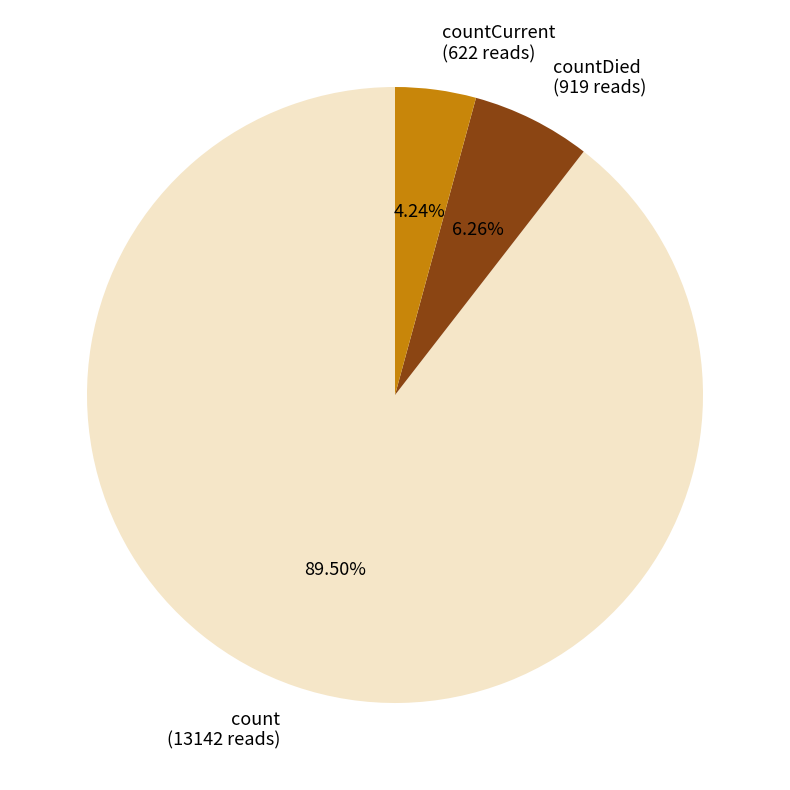

Do countDied (919 reads) and count (13142 reads) together represent more than half of the pie?

Yes